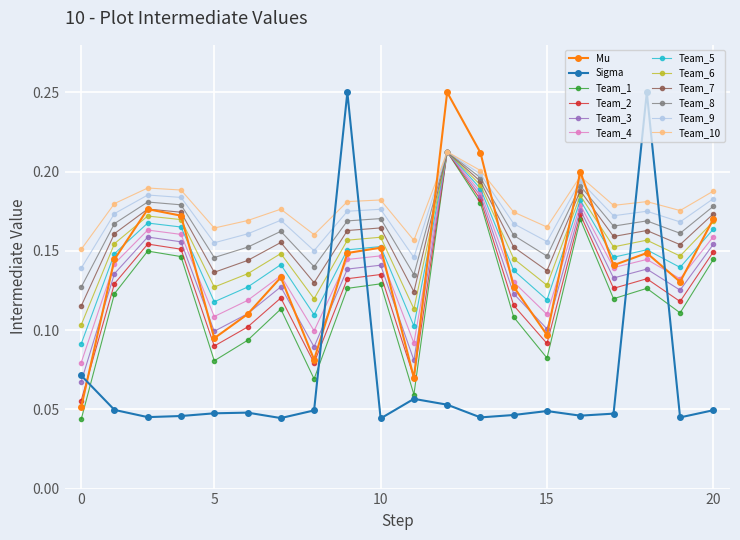

In Team_3, how many points are lower than both neighbors (excluding endpoints)?

6